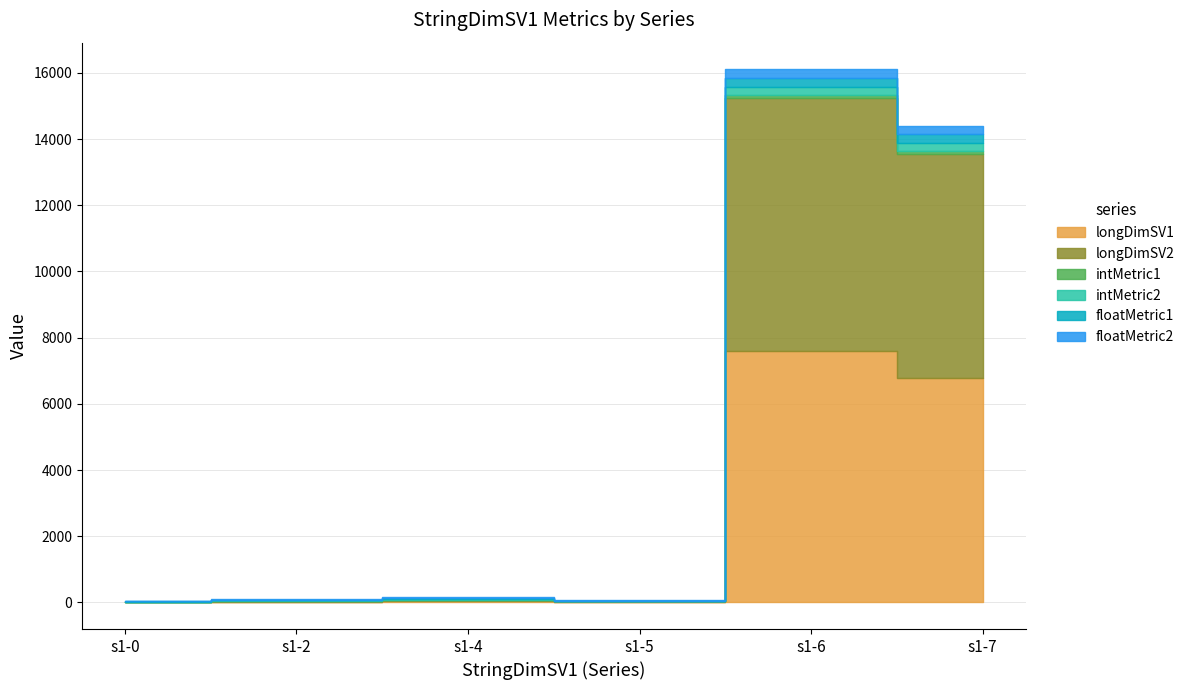

Which series has the widest spread of values?

longDimSV2